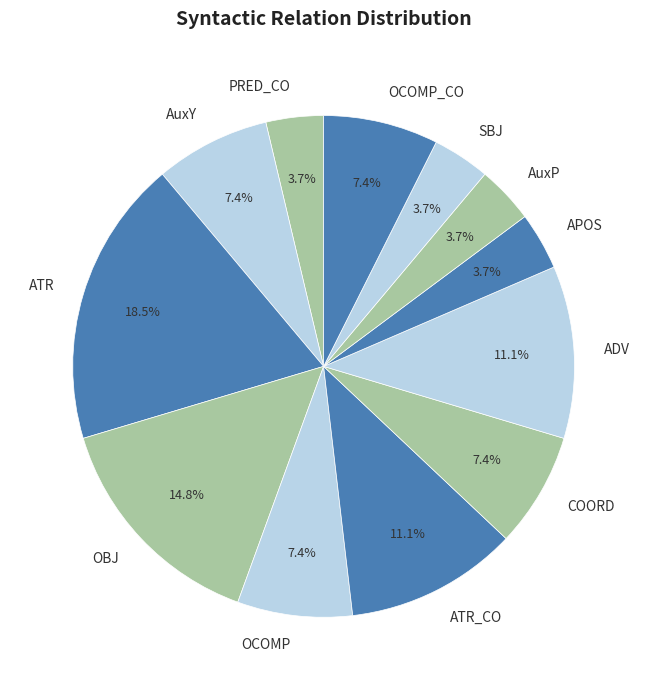

Approximately how many times larger is the value at OBJ compared to SBJ?

4.0